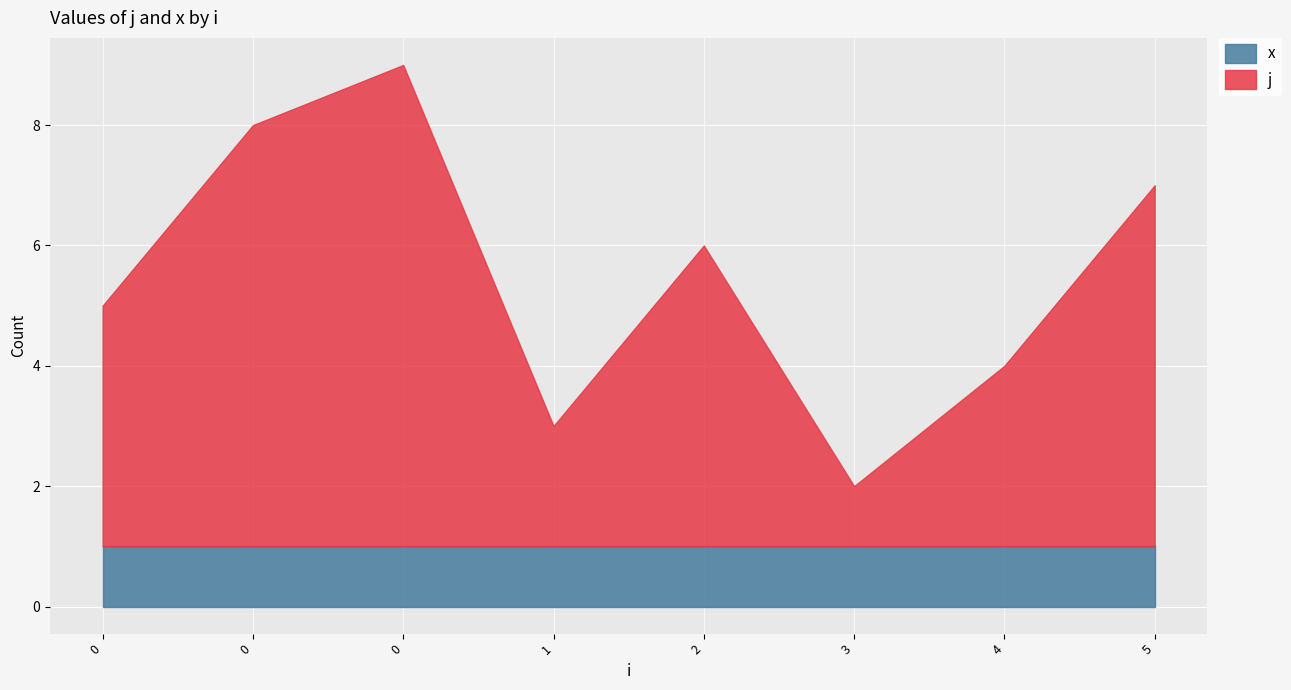

True or false: j and x intersect in this chart.

False